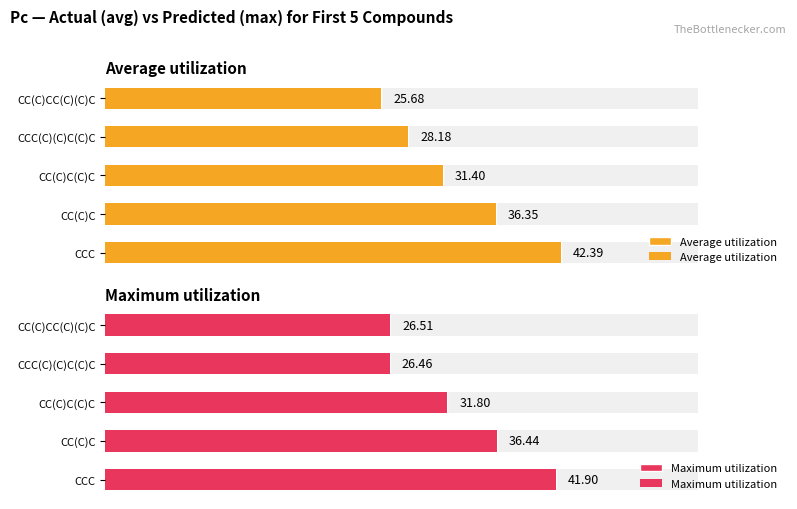

List the series in order of their peak value, lowest first.

Maximum utilization, Average utilization